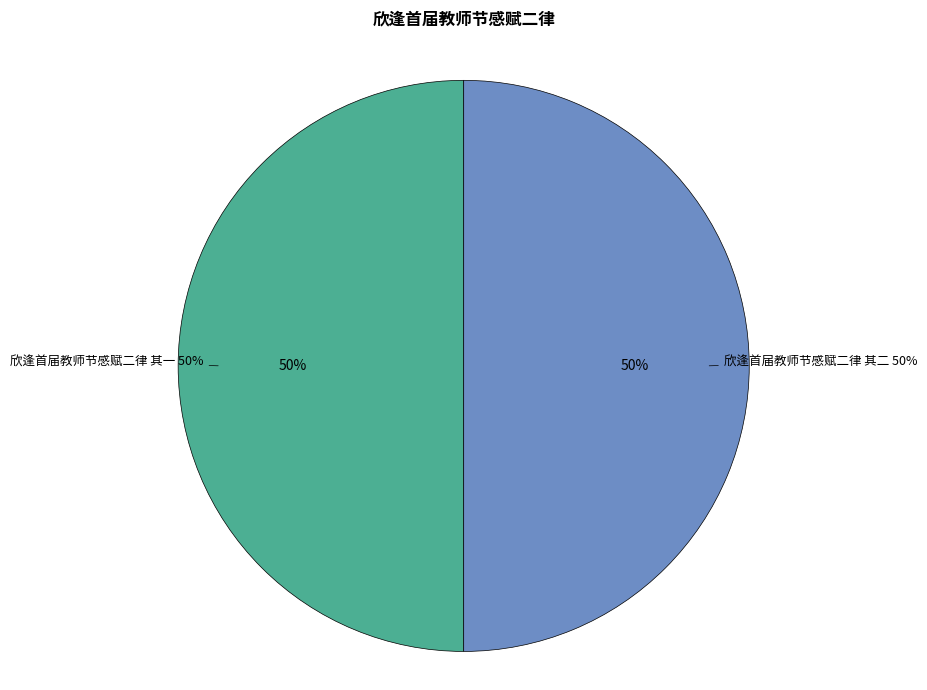

To the nearest percent, what portion does 欣逢首届教师节感赋二律 其二 represent?

50%